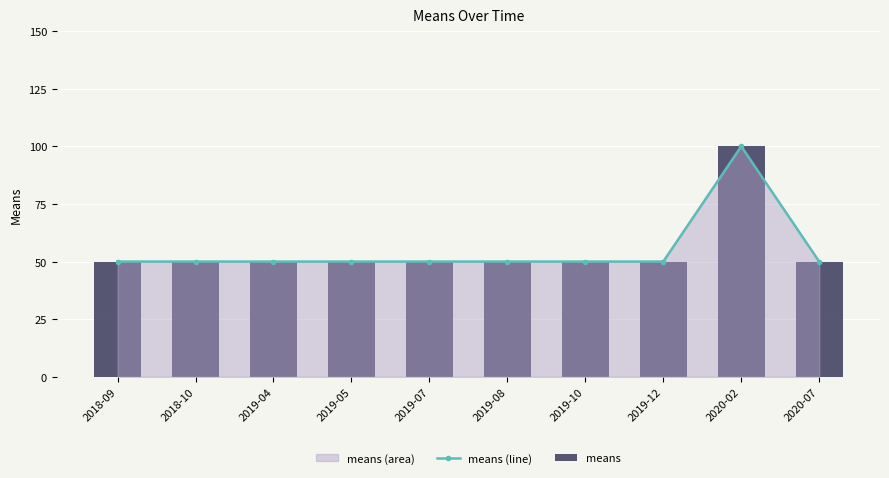

What is the total value across all series at 2019-07?

100